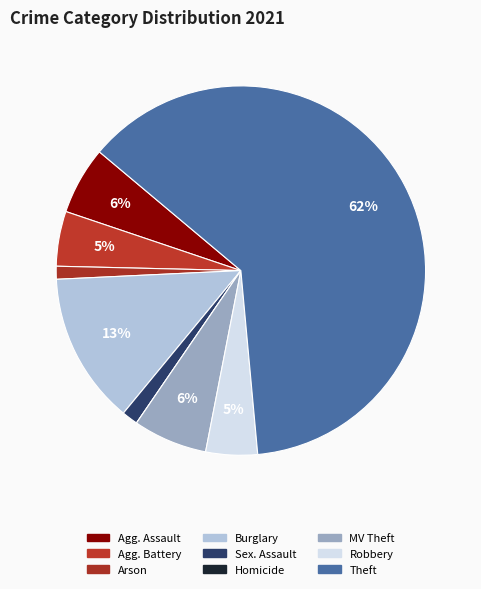

How many segments does this pie chart have?

9